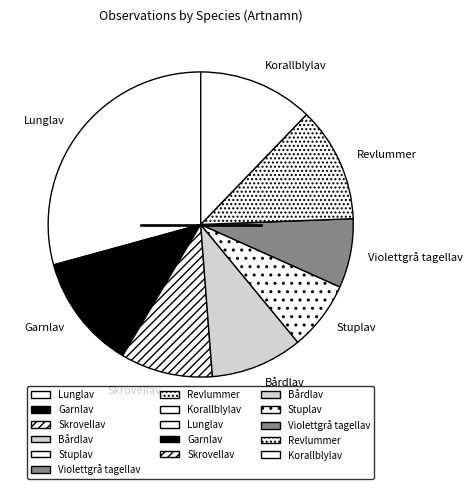

Is there any slice that represents more than half of the pie?

No